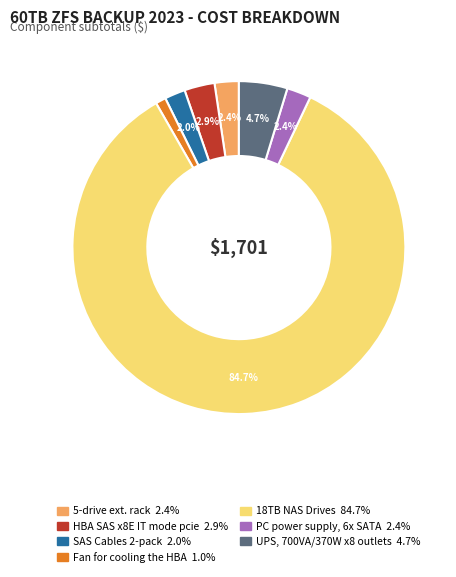

Between 5-drive ext. rack and HBA SAS x8E IT mode pcie, which is larger?

HBA SAS x8E IT mode pcie